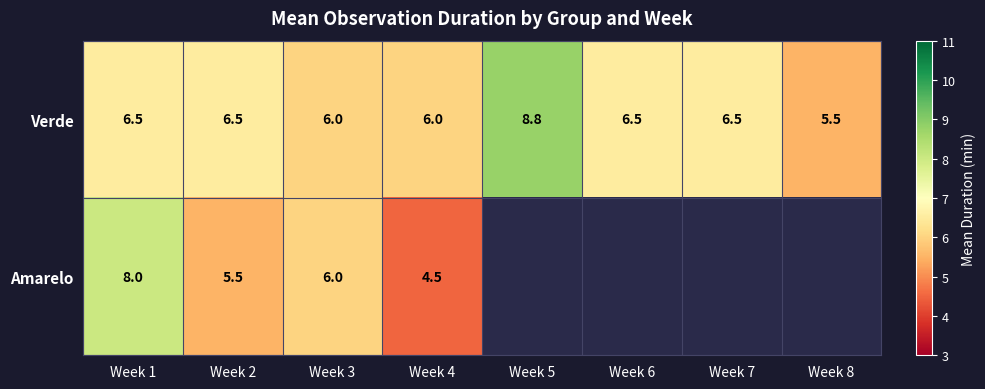

What is the difference between the Verde values at Week 8 and Week 3?

0.5